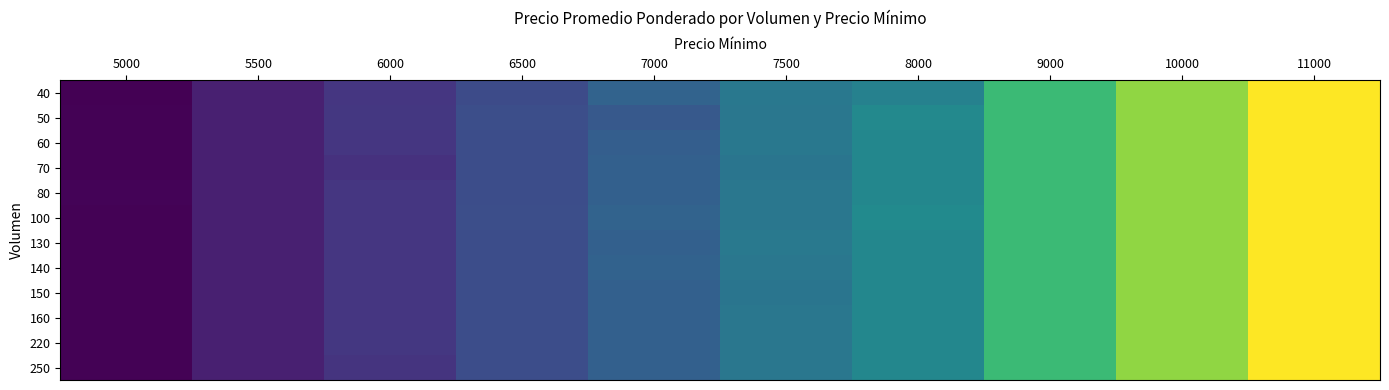

Which has a higher value, 10000 or 8000?

10000